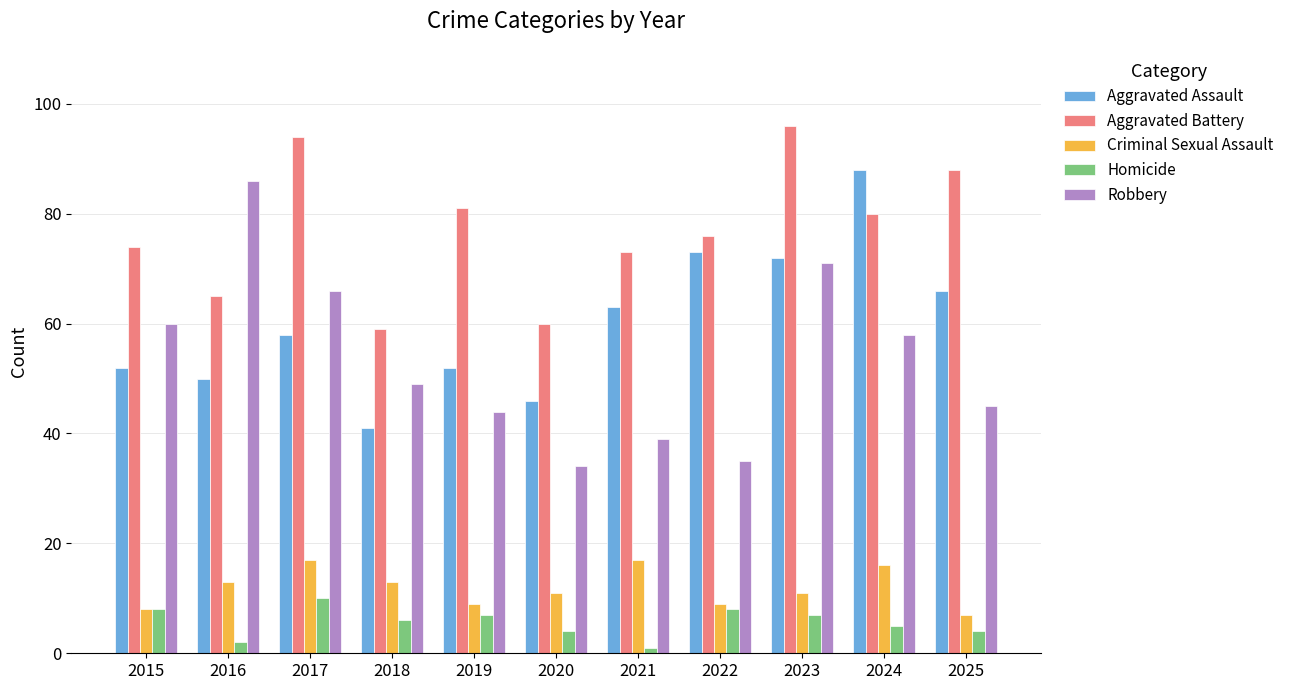

Which series has the widest spread of values?

Robbery